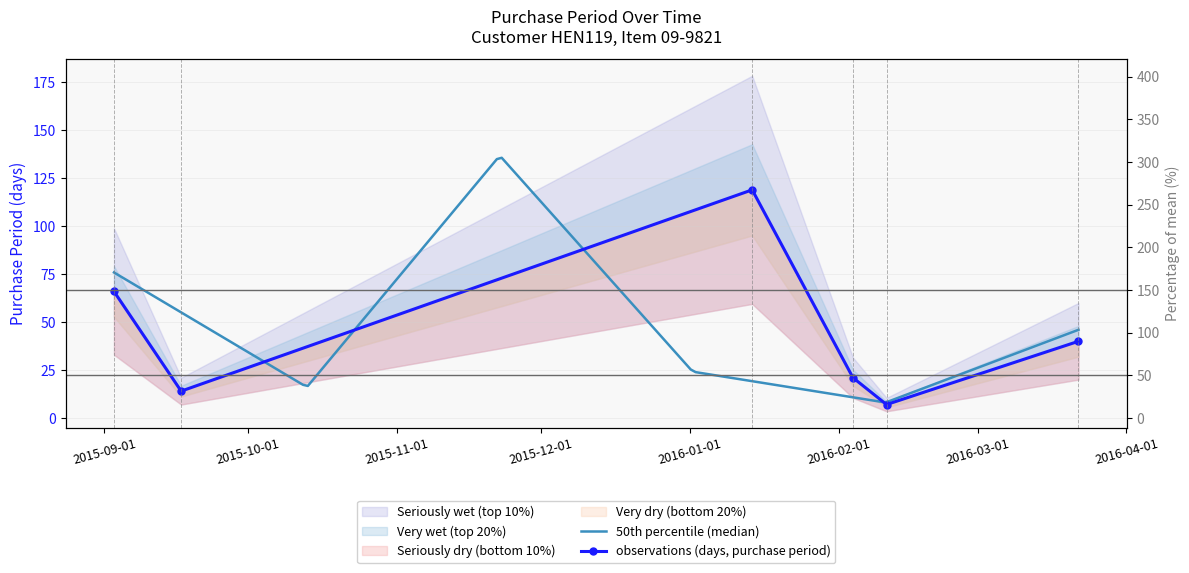

Rank the categories by value from highest to lowest.

2016-01-14, 2015-09-03, 2016-03-22, 2016-02-04, 2015-09-17, 2016-02-11